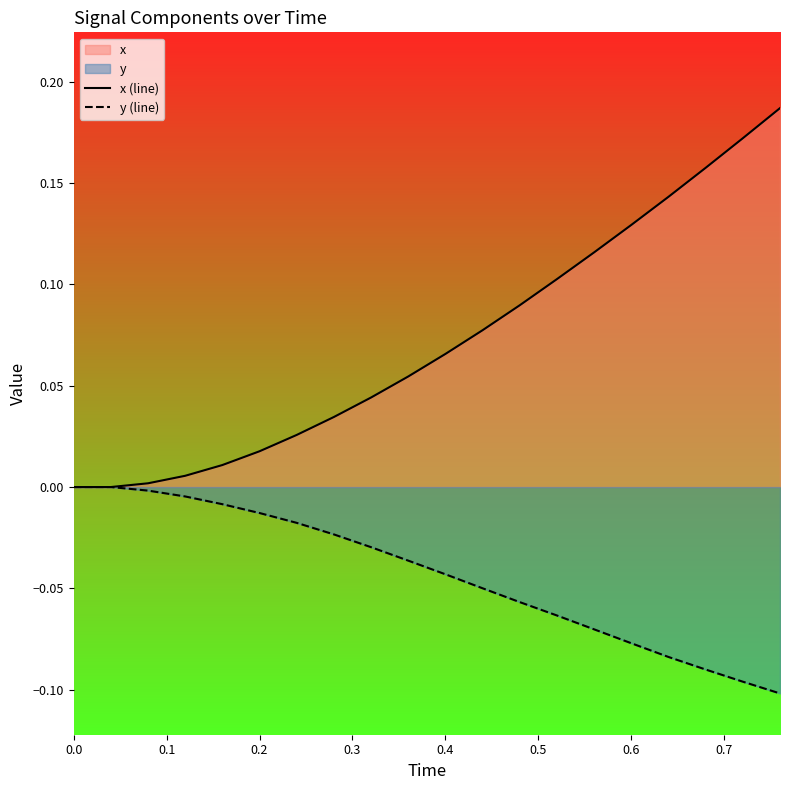

True or false: x (line) has a value of 0.0 at 0.4.

False